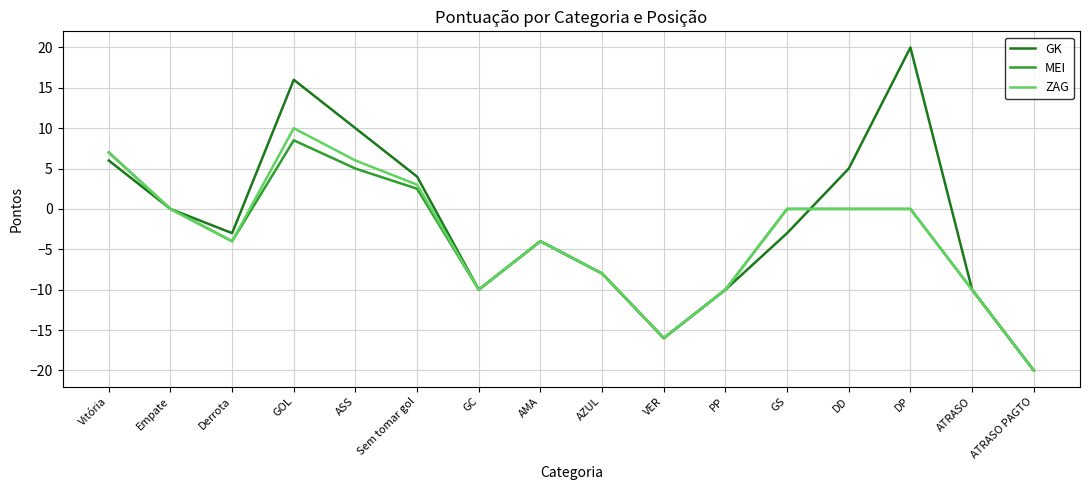

What is the approximate value of GK at GC?

-10.0